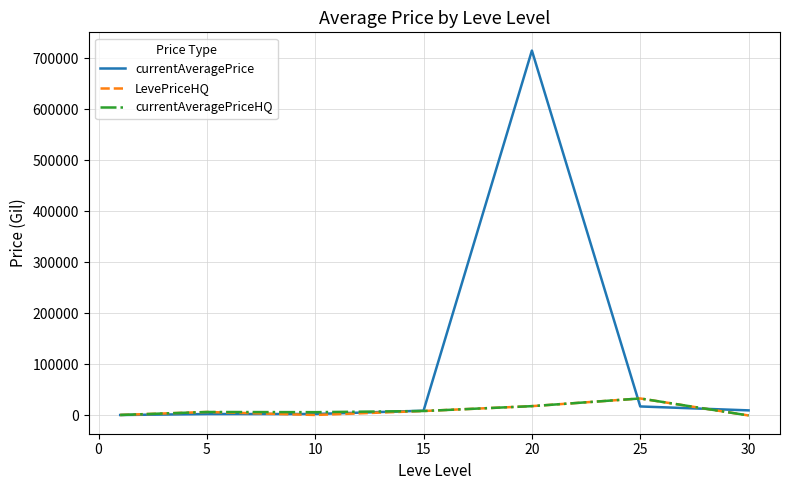

What is the maximum value for currentAveragePrice?

715231.9